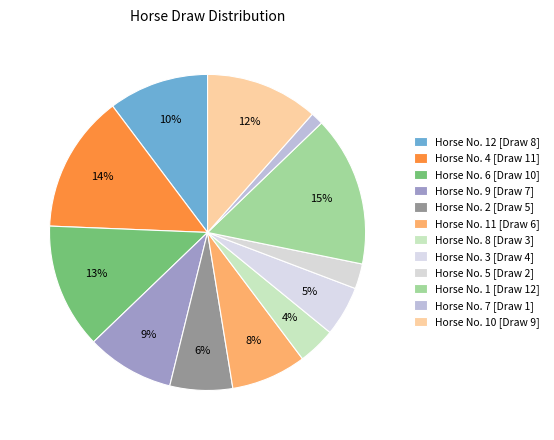

What is the largest slice in the pie chart?

1